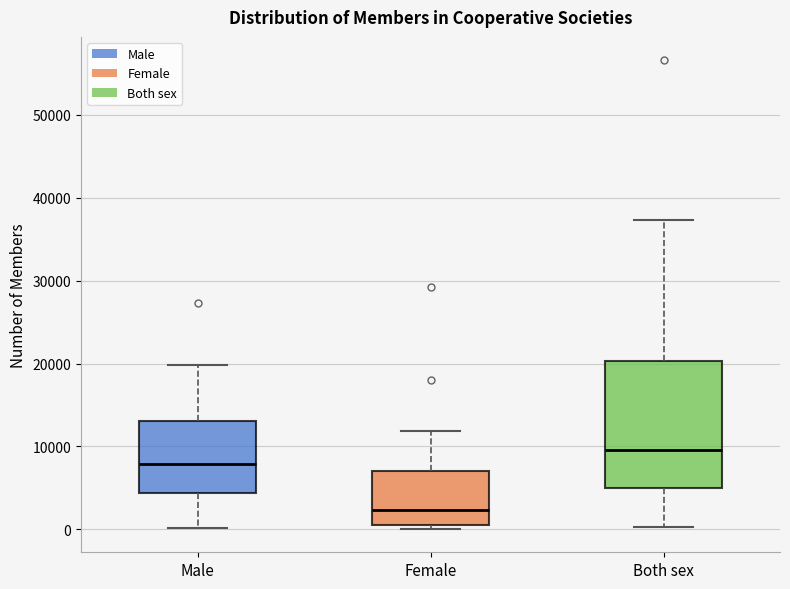

Reading left to right, transcribe this box plot: for each box, give where its median line is, the range the box spans, and where its two whiskers end, as read against the y-axis. The values are not printed on the chart, so give them approximately, as read against the axis.

Male: median 8000, box 4000 to 13000, whiskers 0 to 20000
Female: median 2000, box 1000 to 7000, whiskers 0 to 12000
Both sex: median 10000, box 5000 to 20000, whiskers 0 to 37000